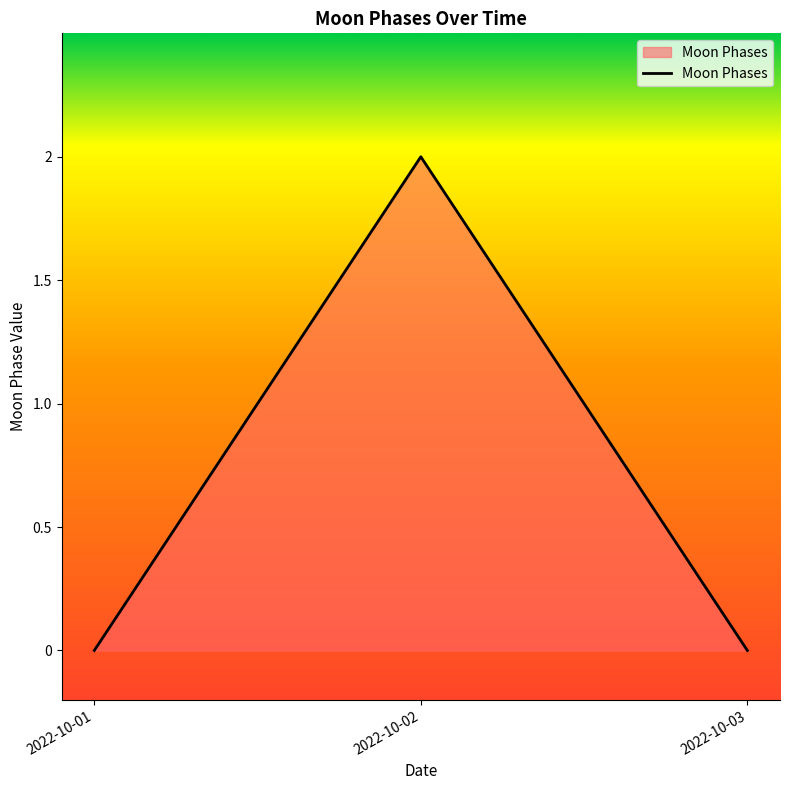

Reading left to right, transcribe all the data shown in this chart.

0	2	0